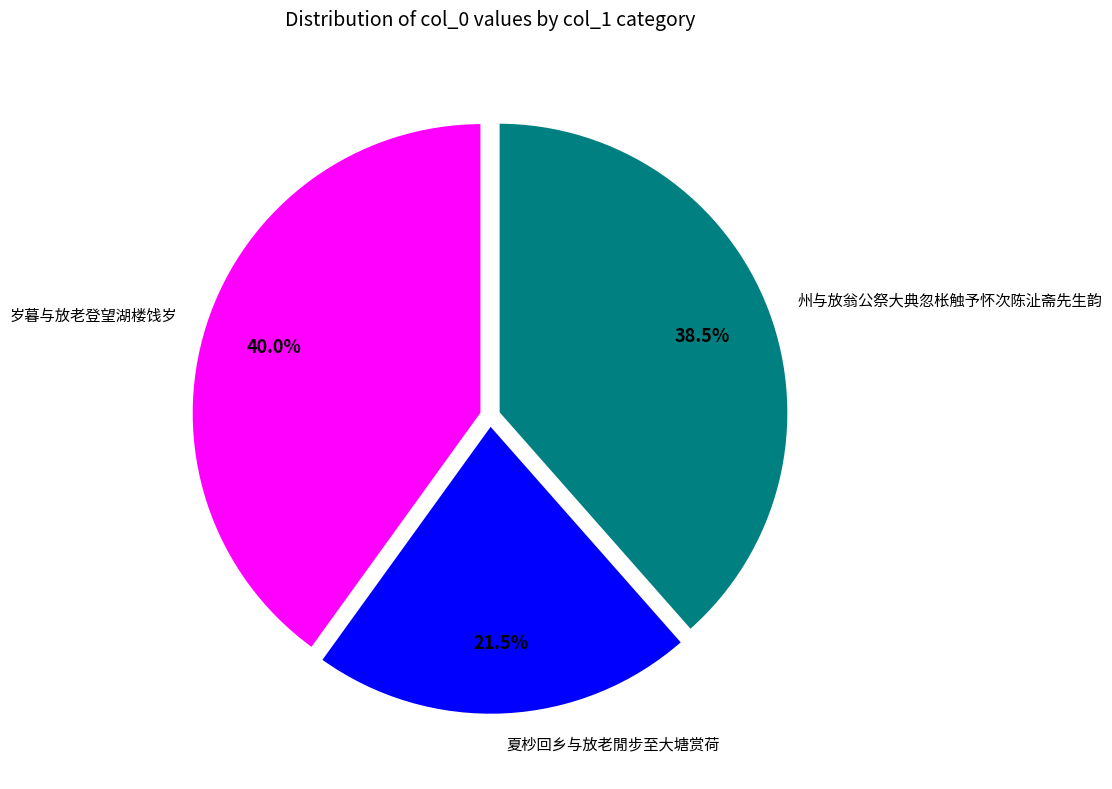

What percentage do 岁暮与放老登望湖楼饯岁 and 州与放翁公祭大典忽枨触予怀次陈沚斋先生韵 together represent?

78.5%